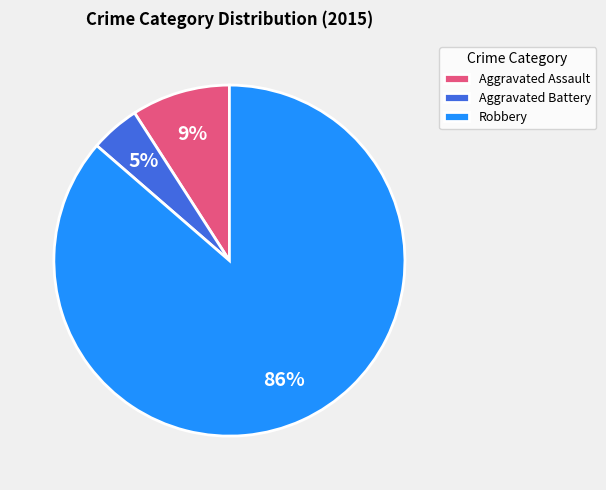

Is the sum of Robbery and Aggravated Assault greater than half?

Yes